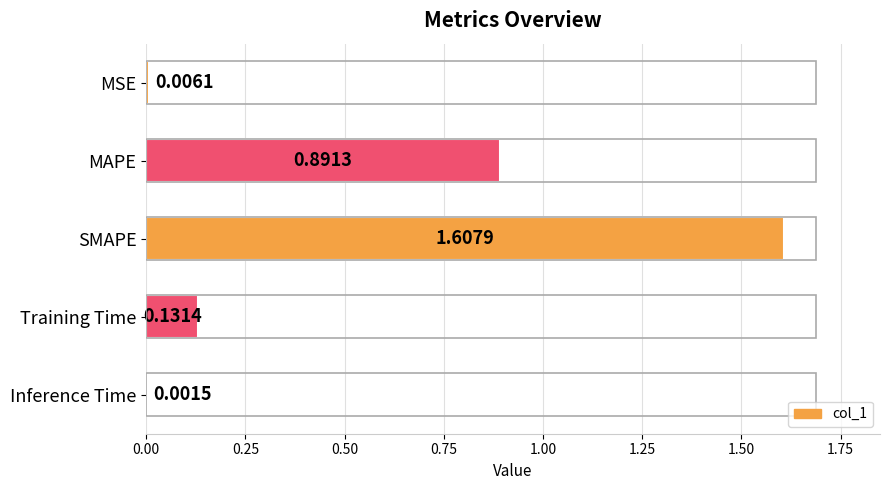

Are the bars horizontal?

Yes